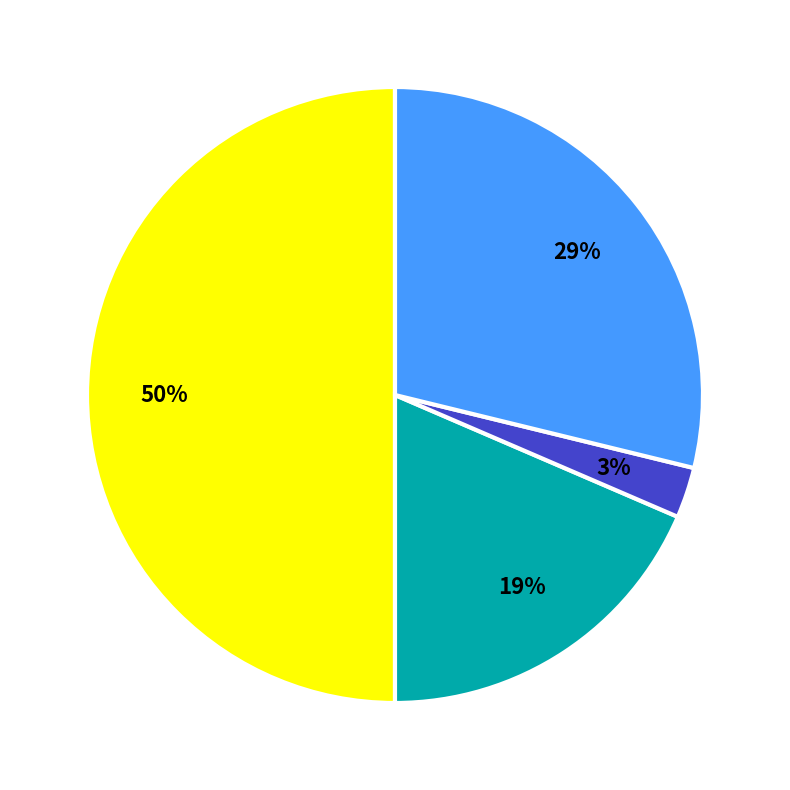

To the nearest percent, what is the average slice percentage?

25%